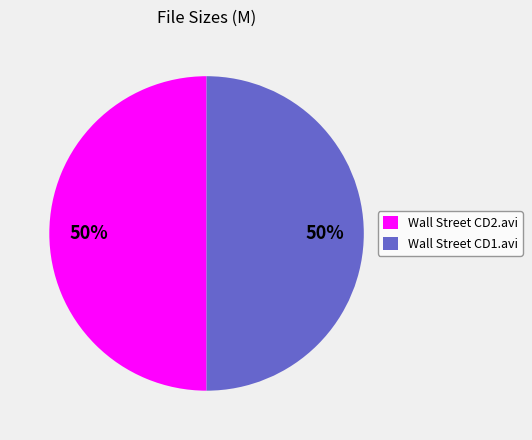

Count the number of slices in the pie.

2